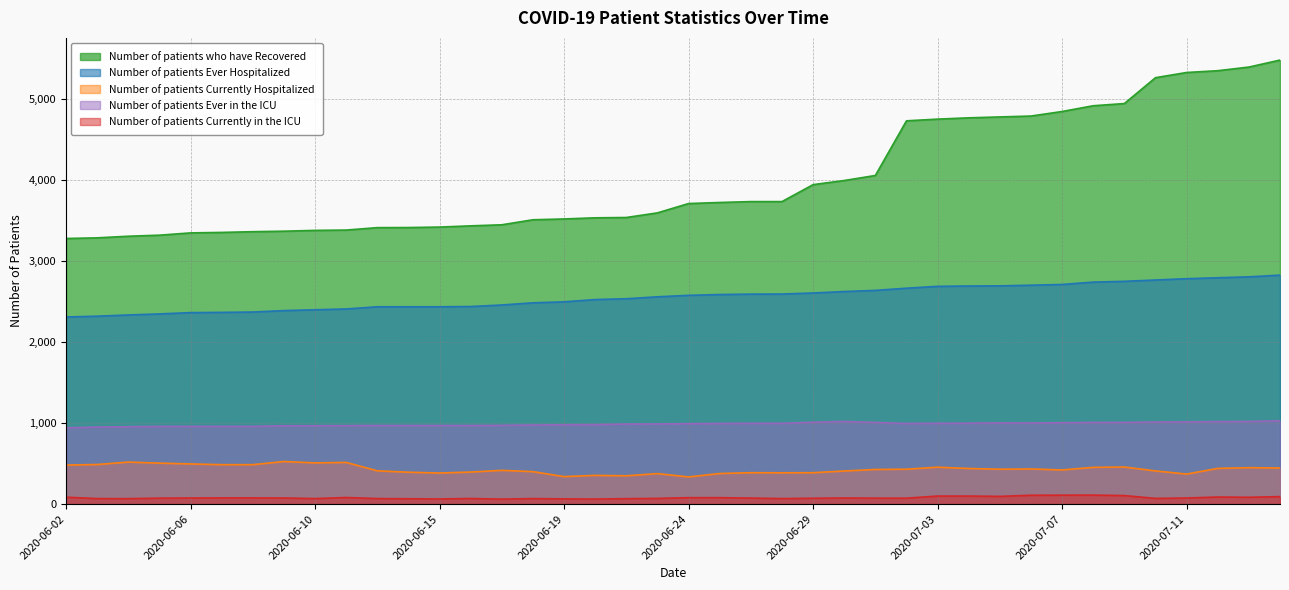

Between 2020-06-05 and 2020-06-29, which series saw the biggest shift?

Number of patients who have Recovered